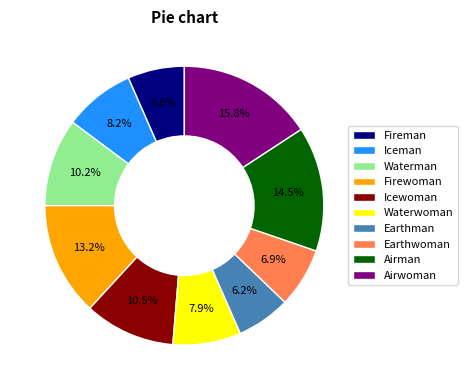

Which category has the biggest portion of the pie?

Airwoman